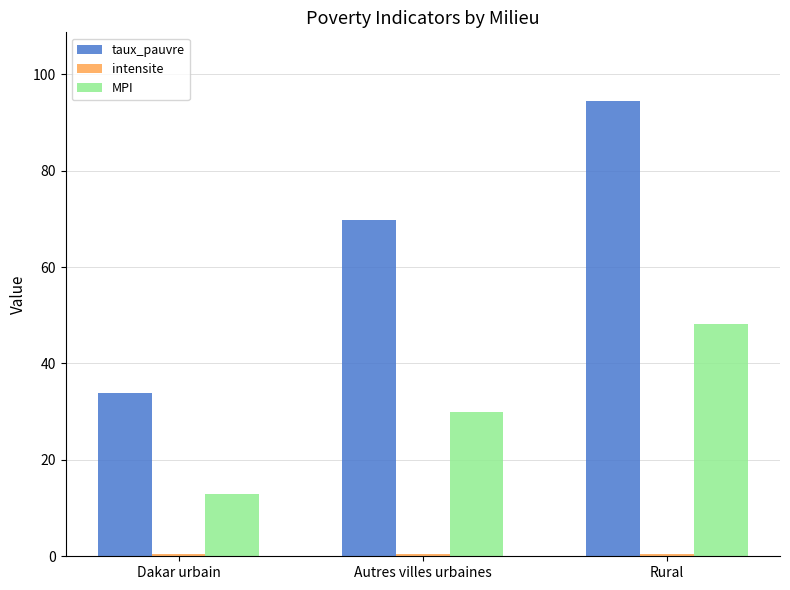

What is the sum of the MPI values at Autres villes urbaines and Rural?

78.0